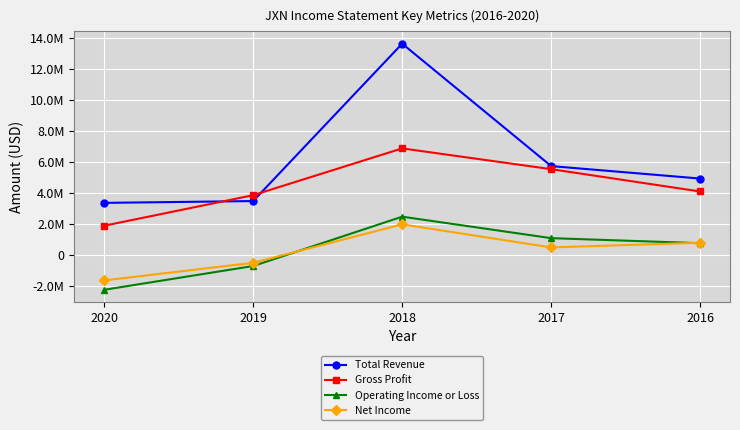

What is the maximum value shown in the chart?

13641500